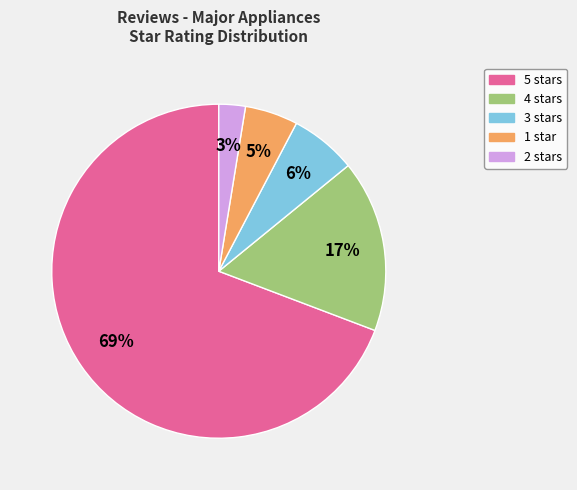

What percentage is the 3 stars slice, to the nearest percent?

6%